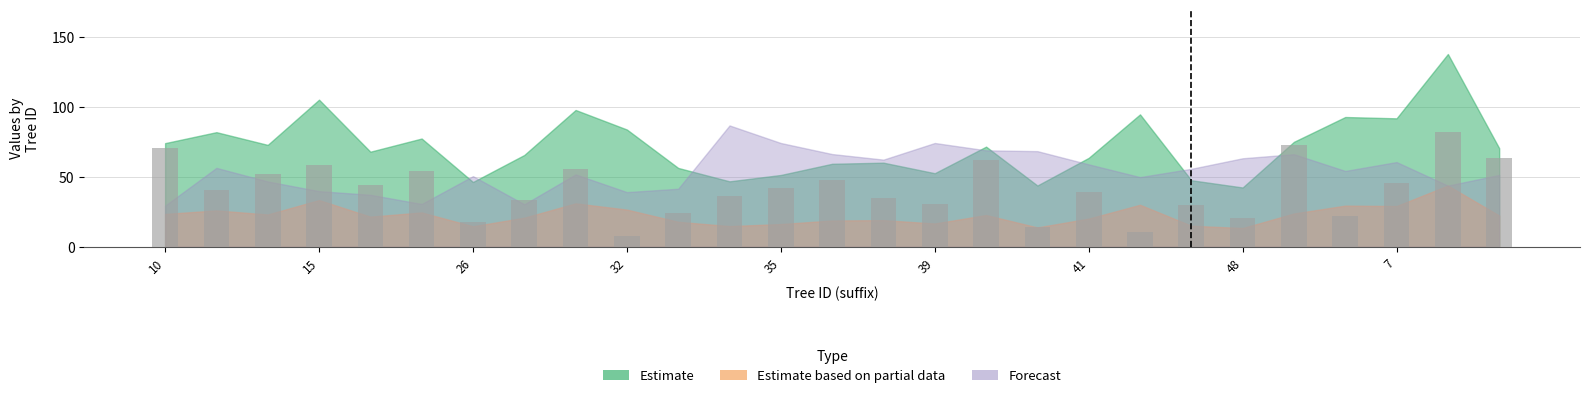

How many distinct data groups are displayed?

1